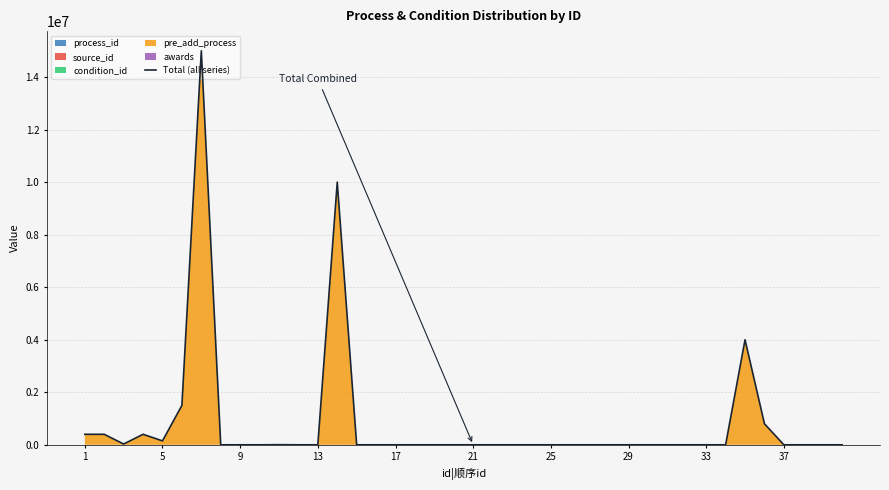

Does the chart display data point markers on the line(s)?

No